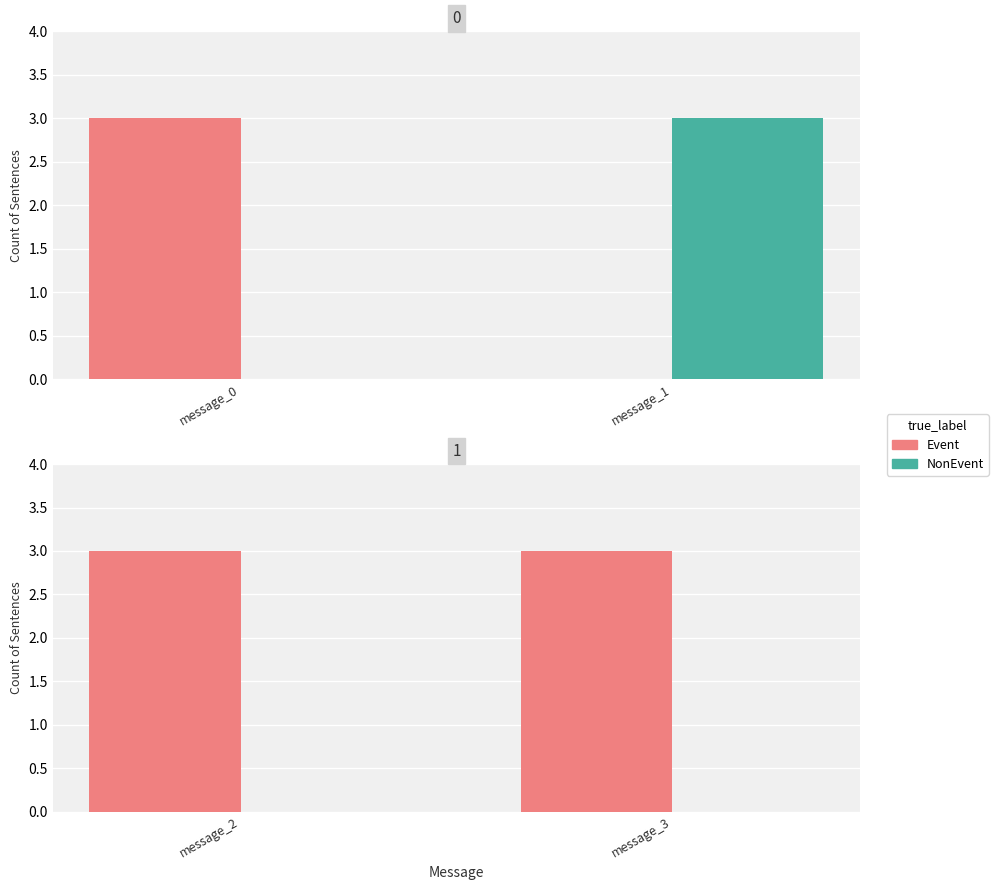

What are all the series names shown in the legend?

Event, NonEvent